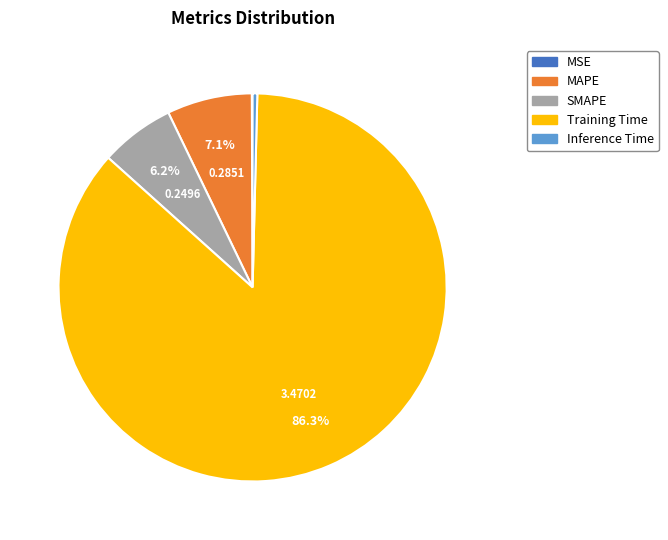

Which category has the biggest portion of the pie?

Training Time